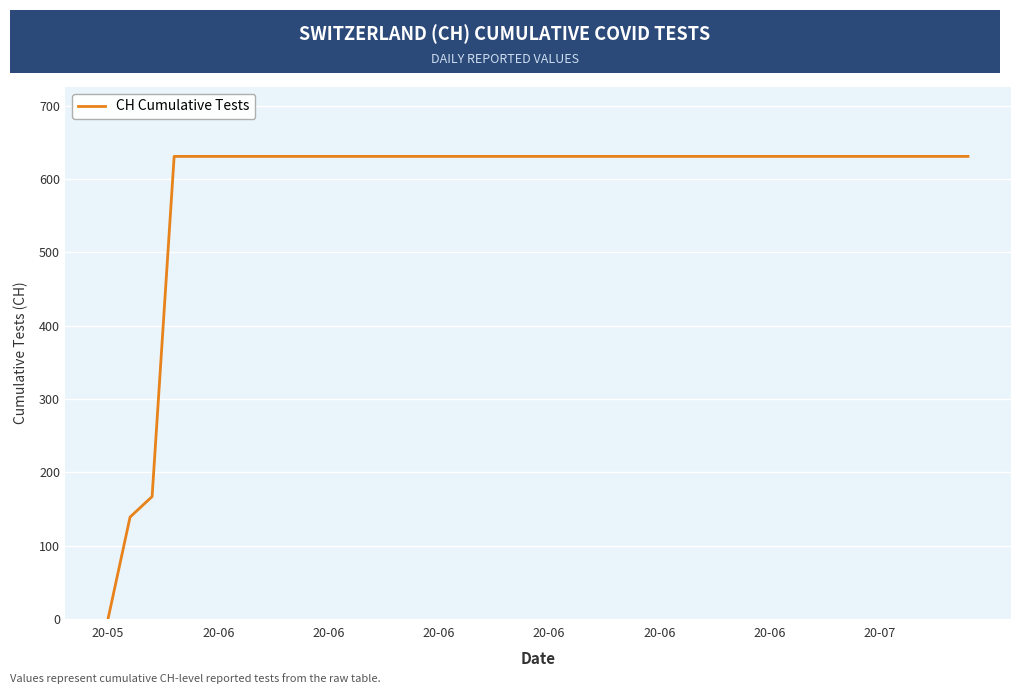

What is the difference between the maximum and minimum values?

631